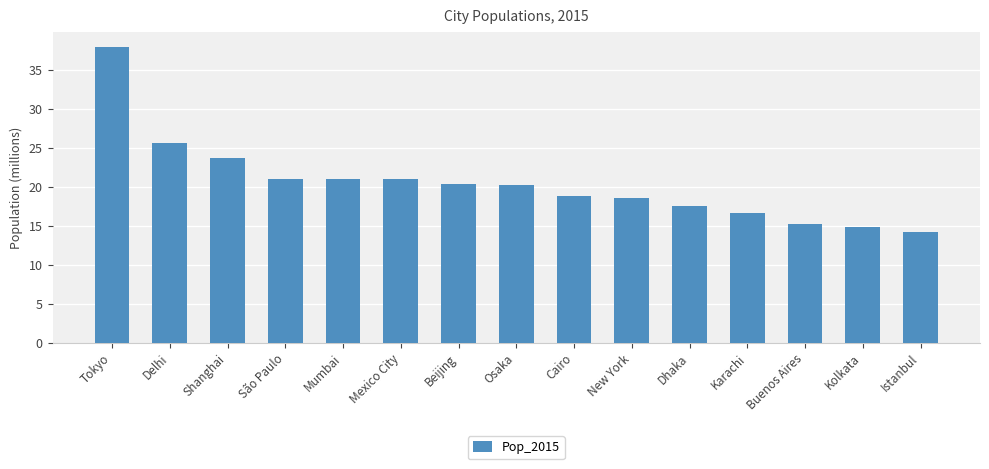

Approximately how many times larger is the value at Cairo compared to New York?

1.0